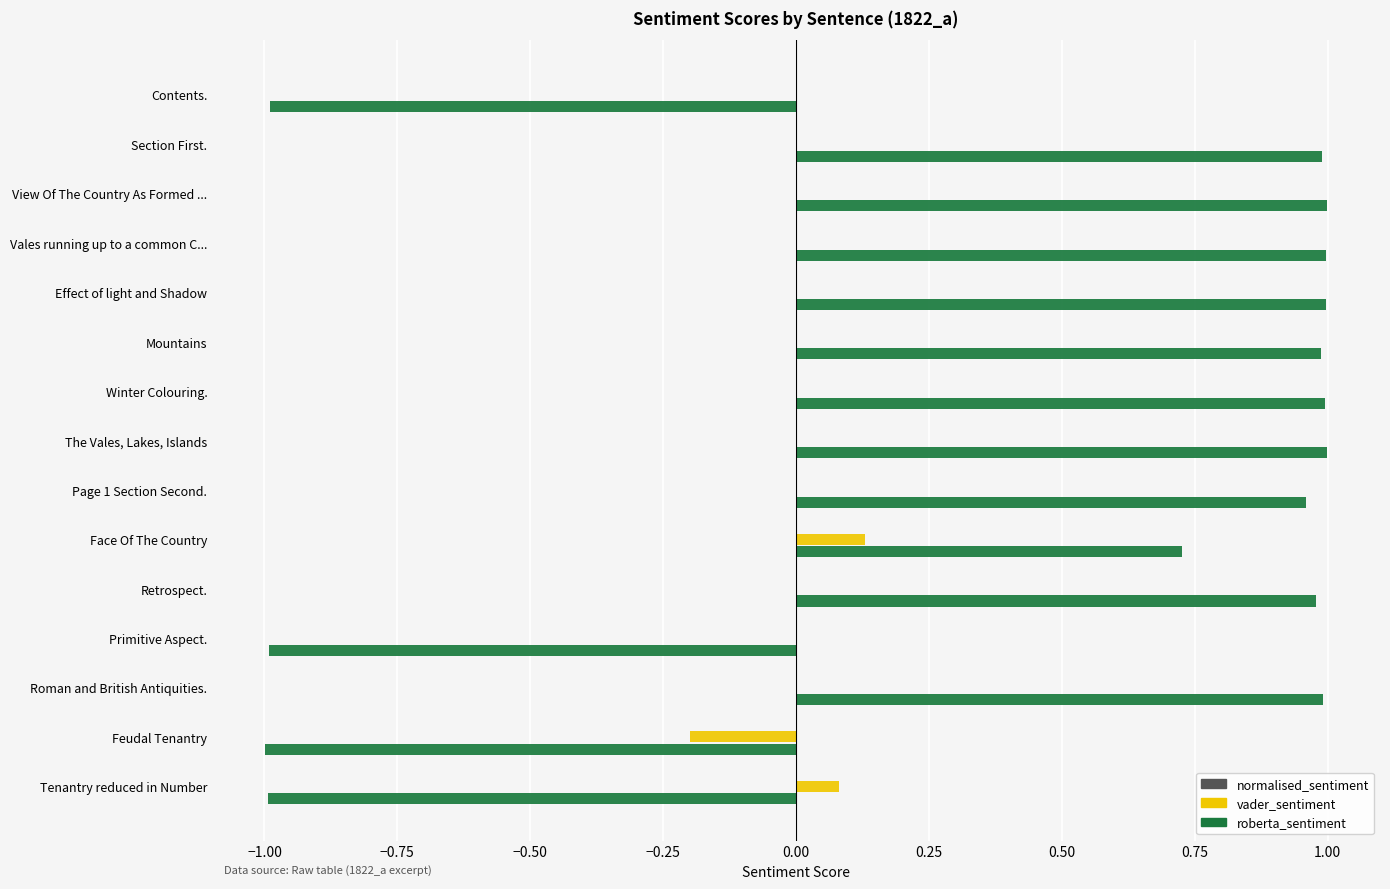

Is the value of roberta_sentiment at Mountains greater than the value of vader_sentiment at Vales running up to a common C...?

Yes